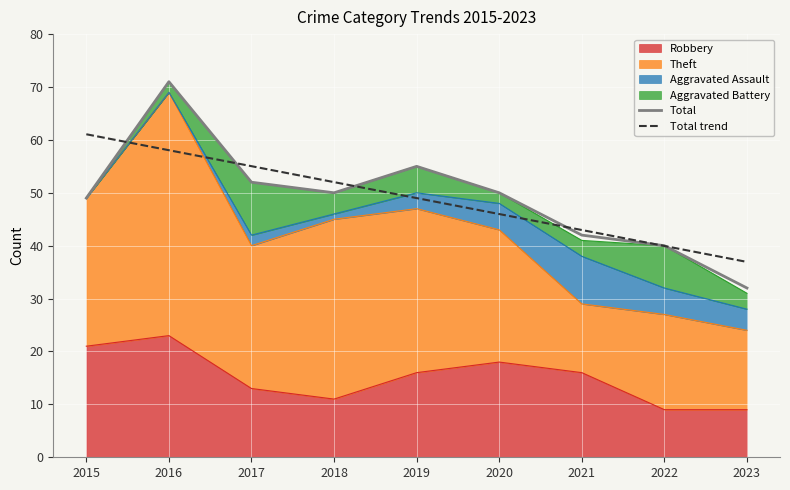

What is the sum of all Total trend values?

441.0